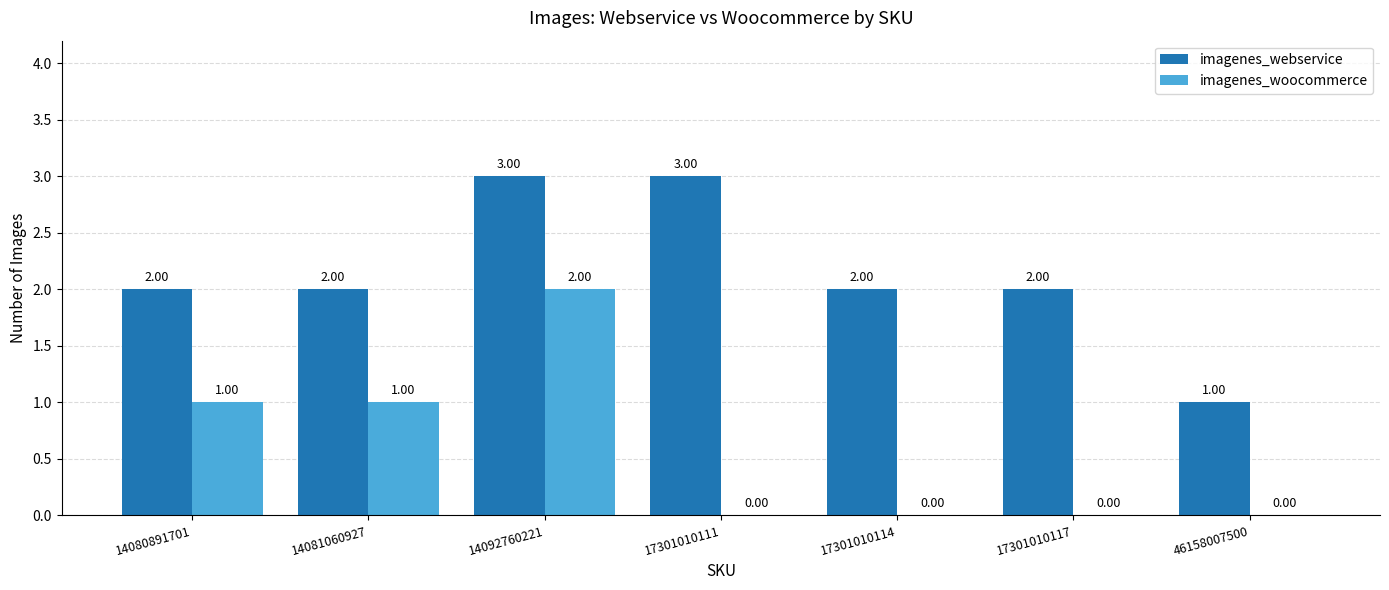

What is the total value across all series at 14080891701?

3